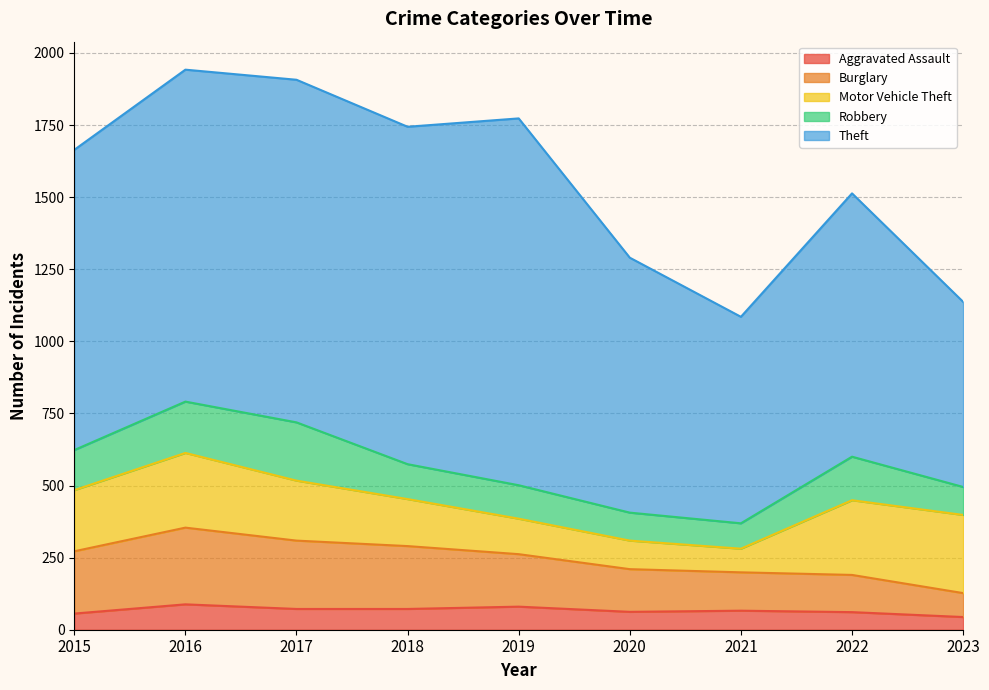

Which series has the largest total across all categories?

Theft